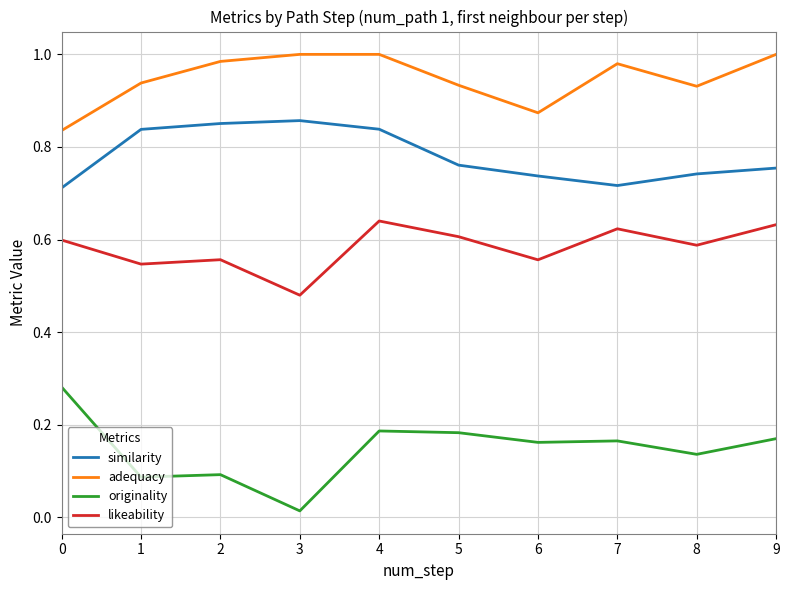

Is the value of adequacy at 1 greater than the value of originality at 6?

Yes